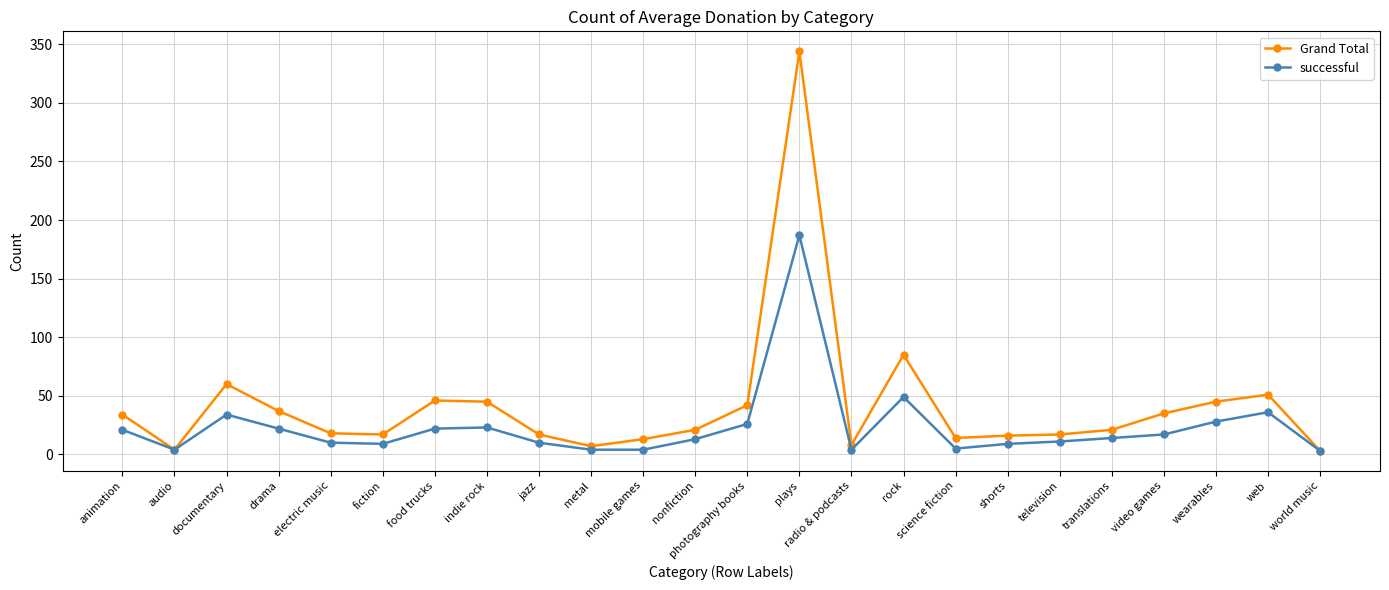

Which series changed the most between jazz and science fiction?

successful